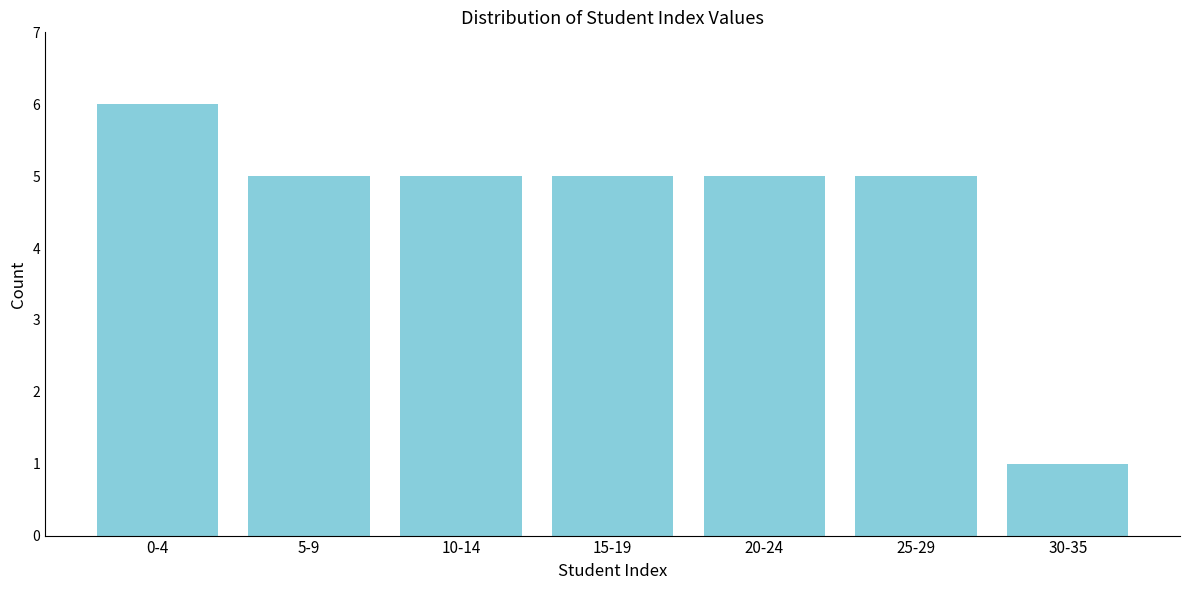

Reading left to right, list all the values displayed in this chart.

0-4=6	5-9=5	10-14=5	15-19=5	20-24=5	25-29=5	30-35=1